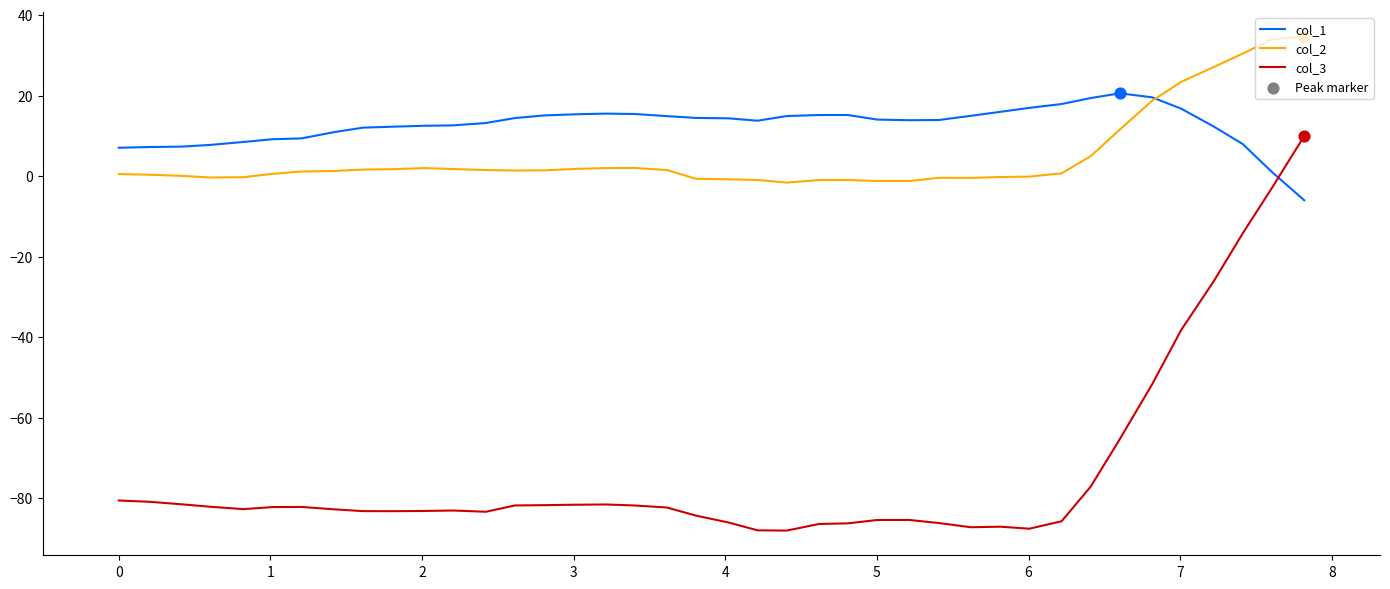

Which series has the largest range (max minus min)?

col_3